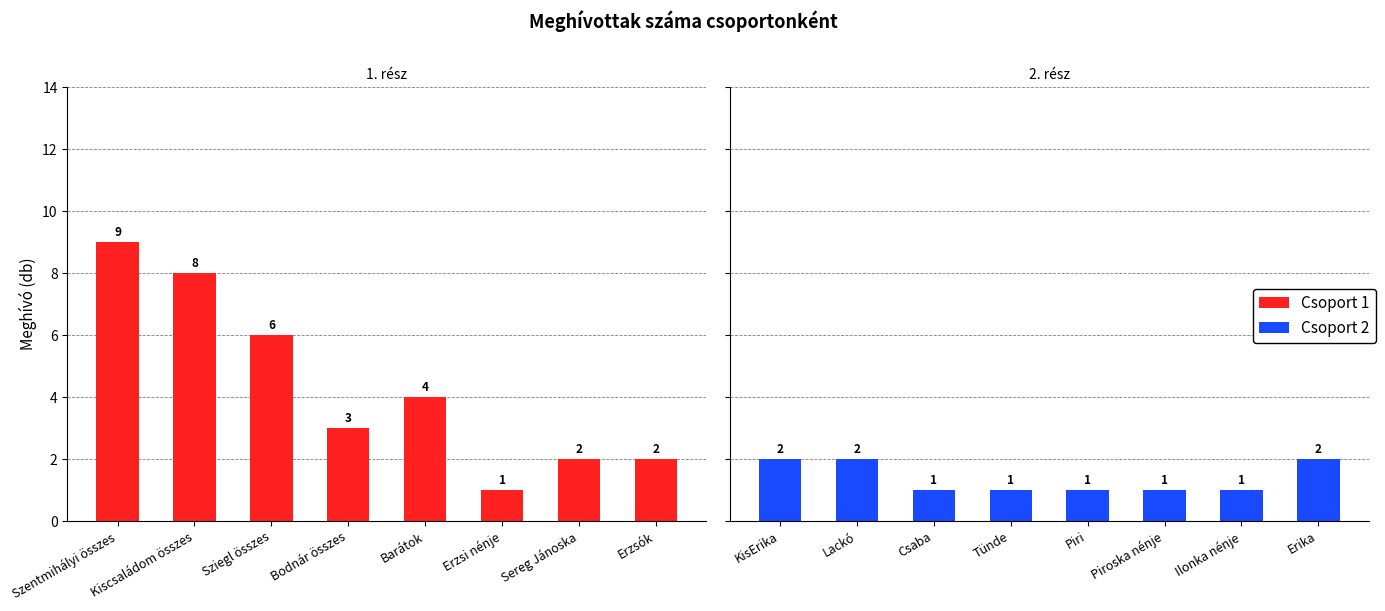

Where is Csoport 1 nearest to the value 5?

Sziegl összes